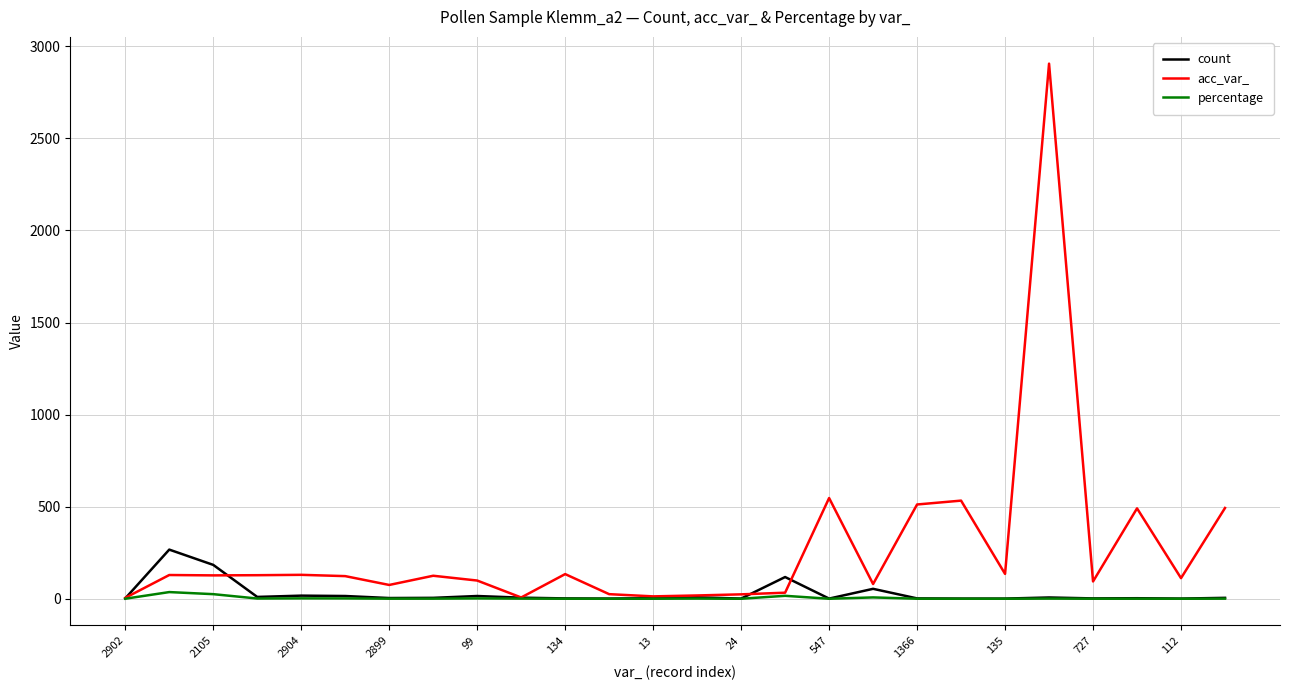

Which series has the largest total across all categories?

acc_var_